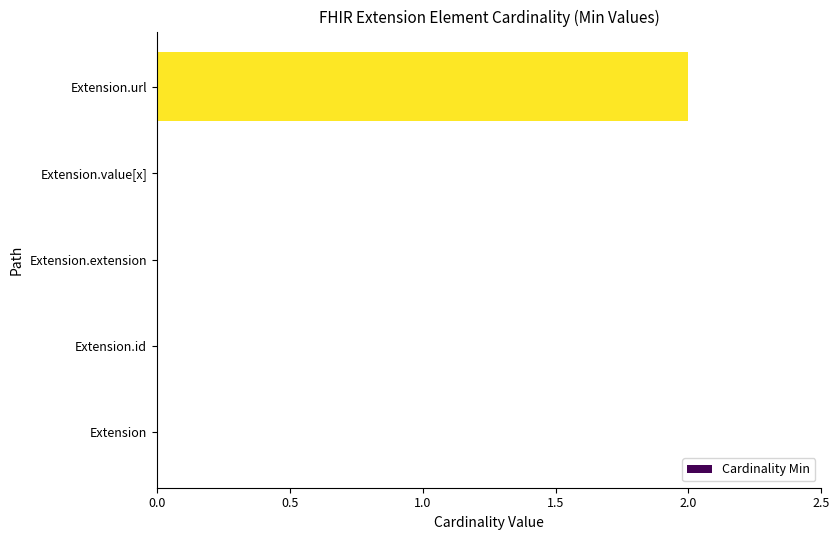

What is the change in value from Extension.id to Extension.url?

+2